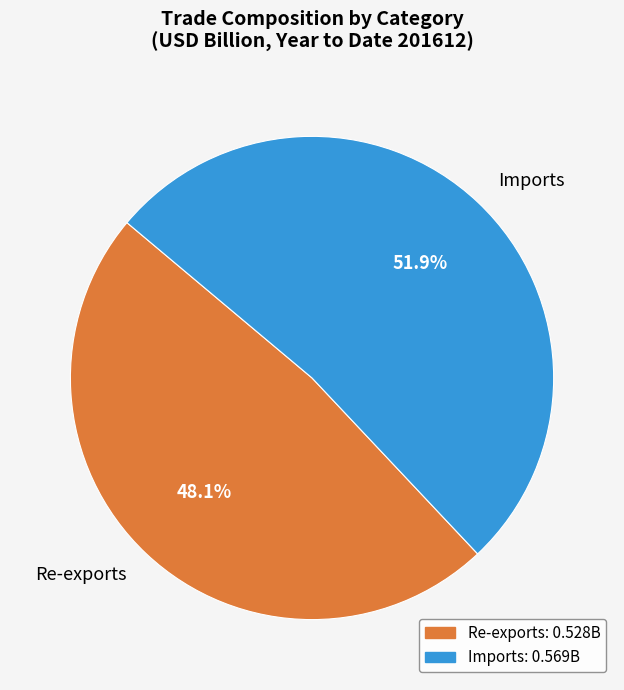

True or false: Imports accounts for 52% of the total.

True